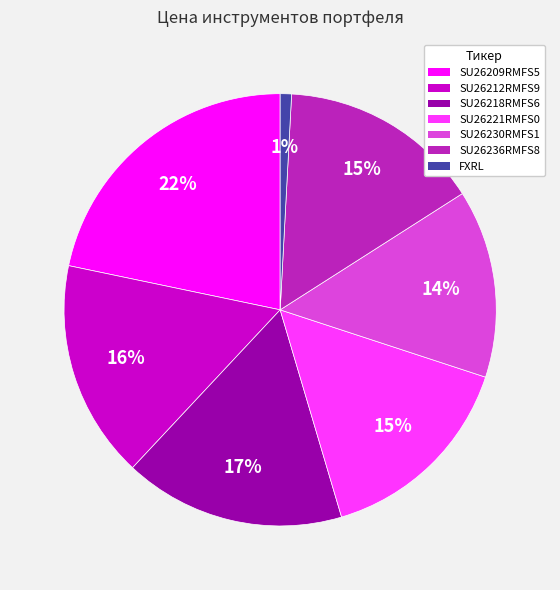

True or false: SU26230RMFS1 accounts for 8% of the total.

False